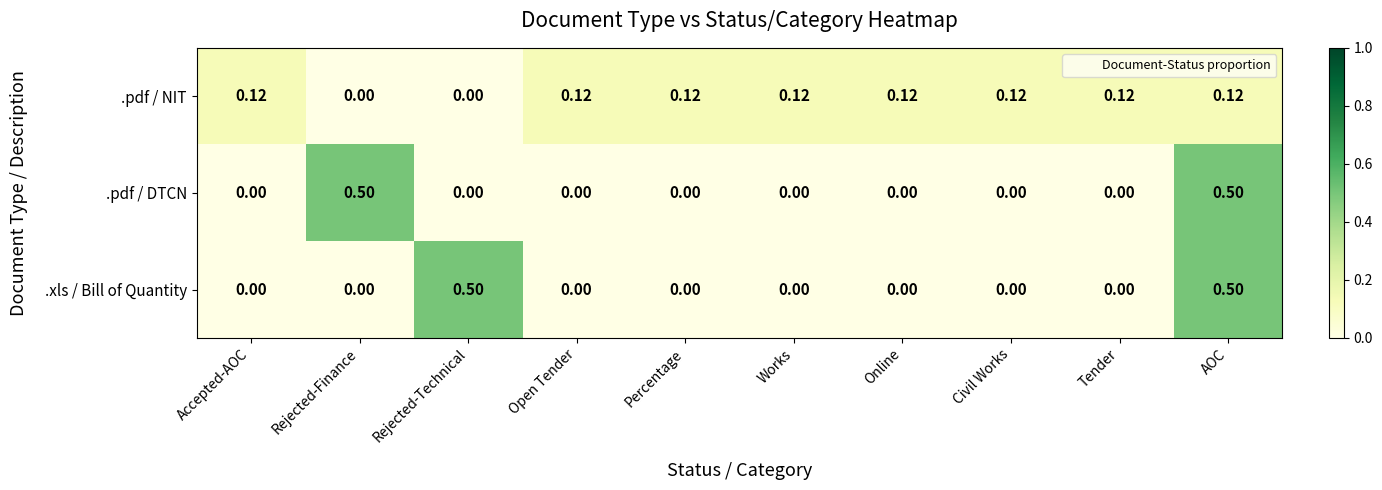

How many series are shown in this chart?

3